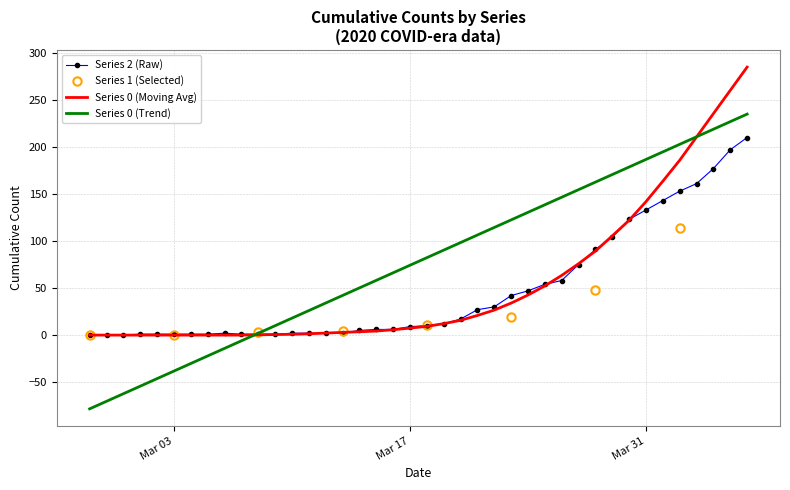

What is the label of the 27th point from the right?

2020-03-11